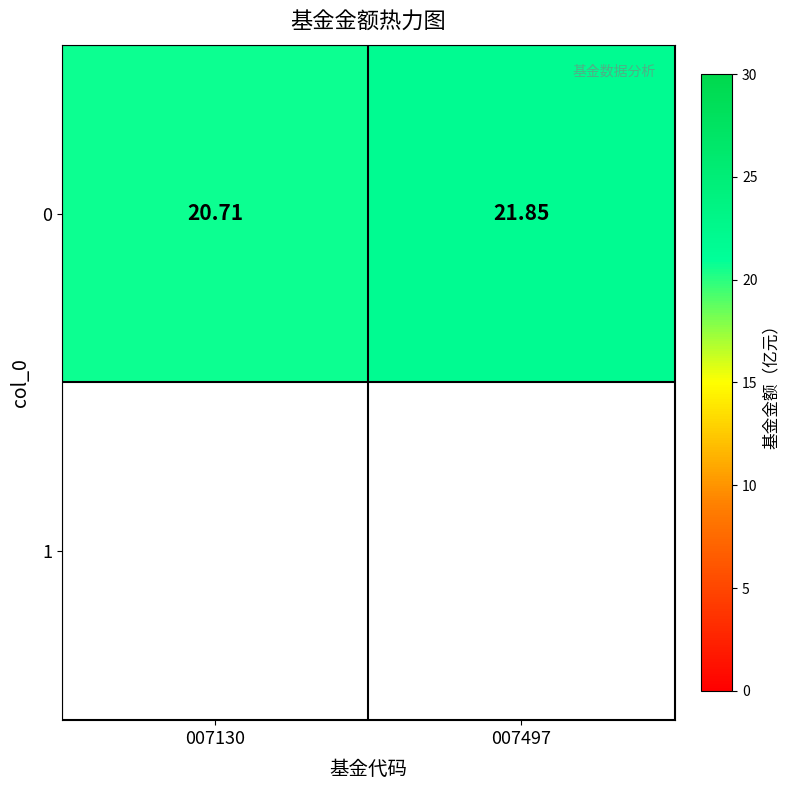

Count the values in the range 20 to 21.

1